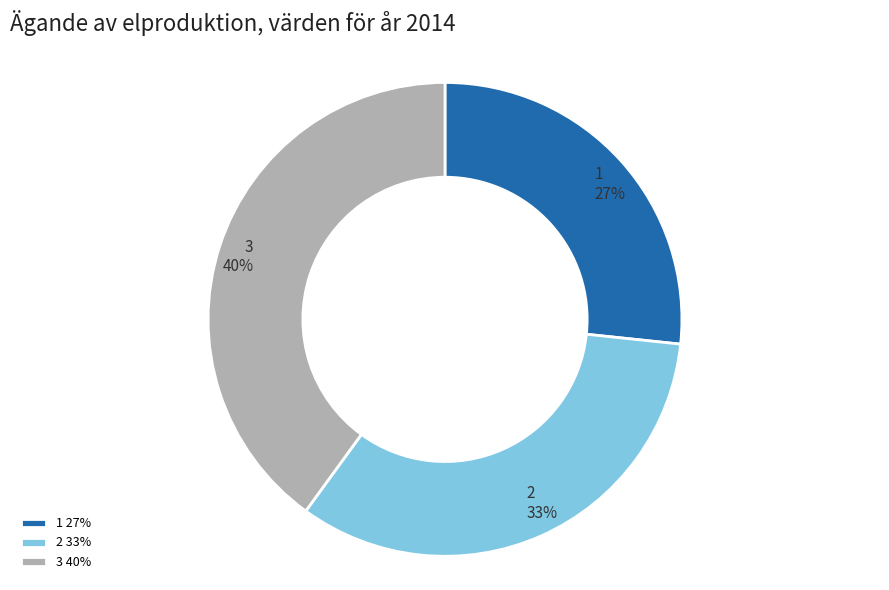

What is the largest slice in the pie chart?

3